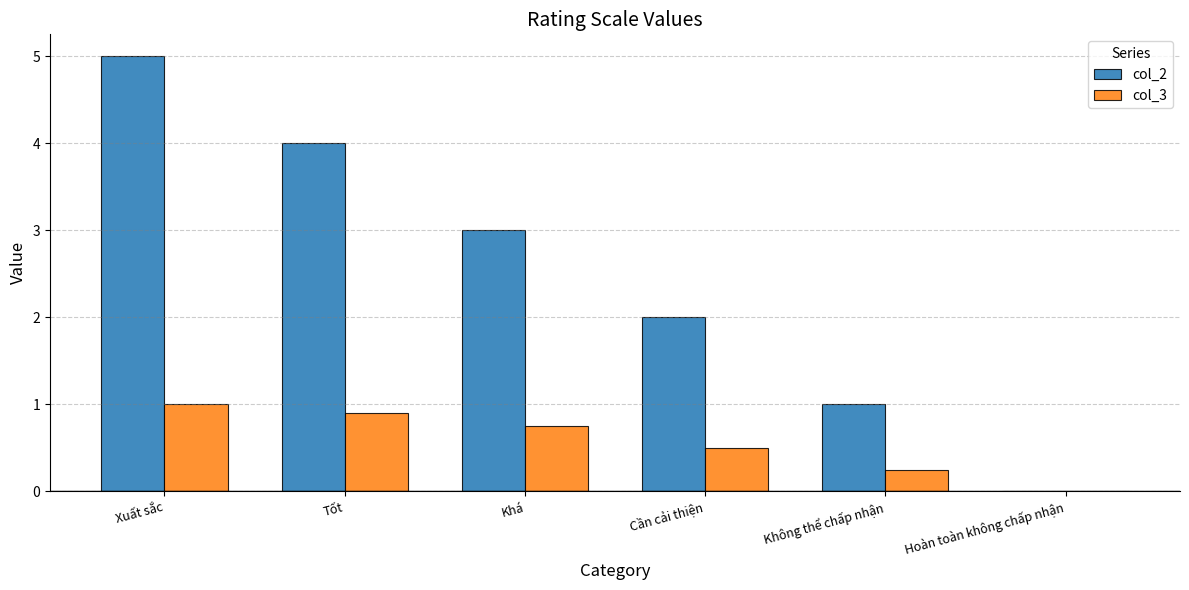

Which series changed the most between Khá and Cần cải thiện?

col_2